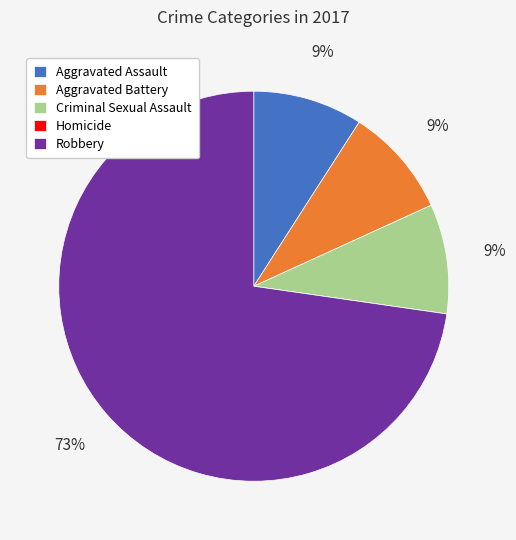

To the nearest percent, what percentage of the pie is Robbery?

73%